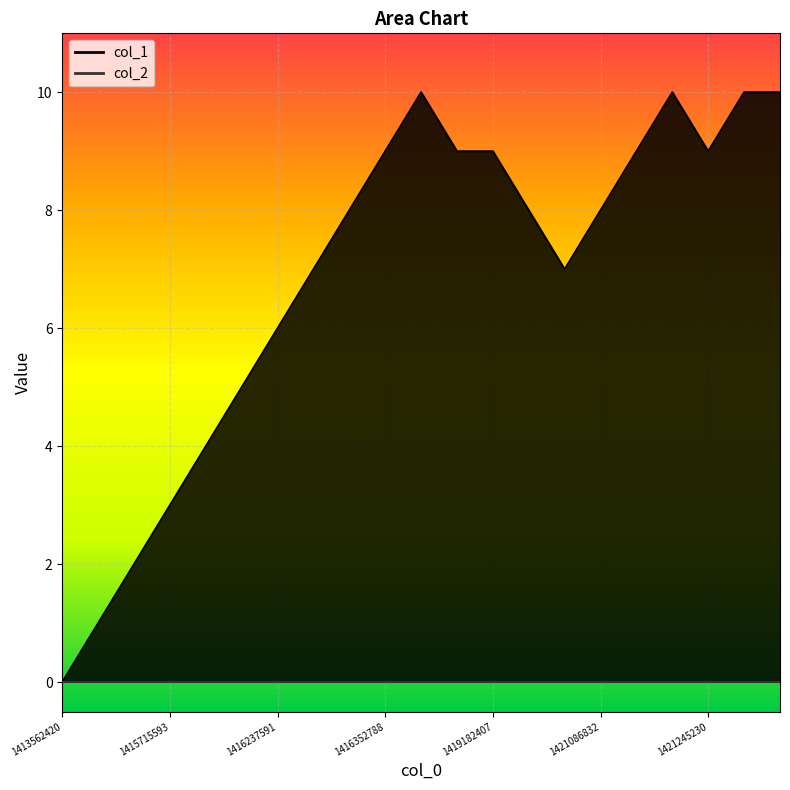

What is the value of the col_1_line point at the 6th from the left?

5